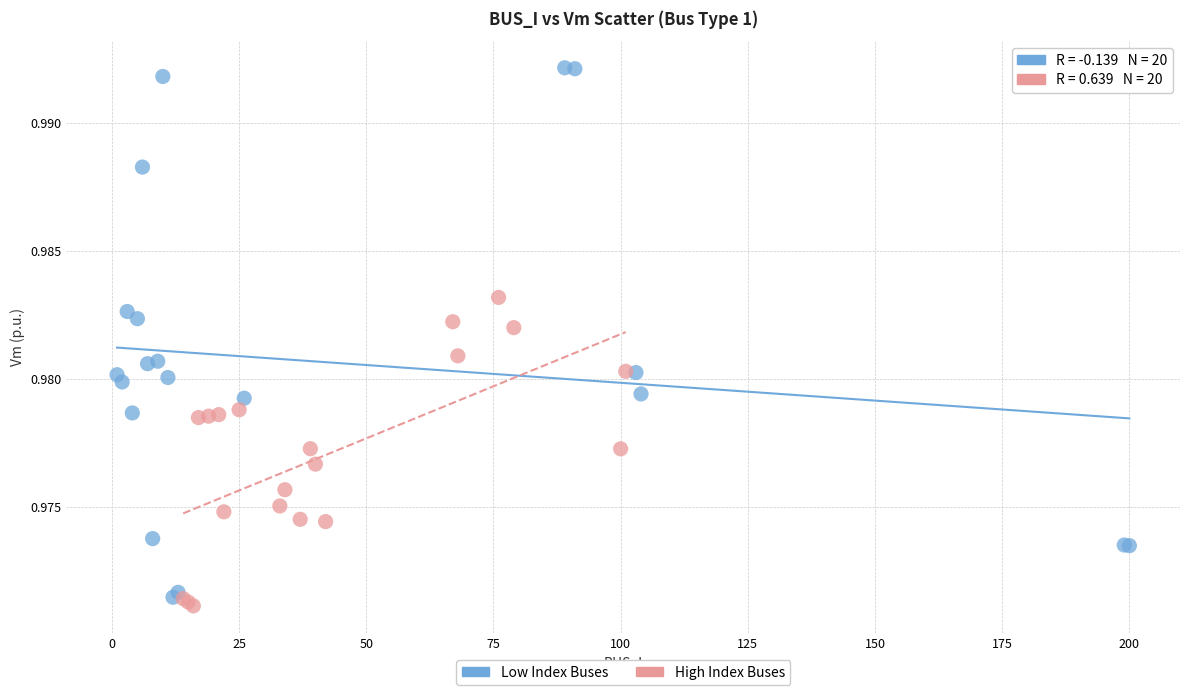

Which series reaches the maximum Y coordinate?

Low Index Buses